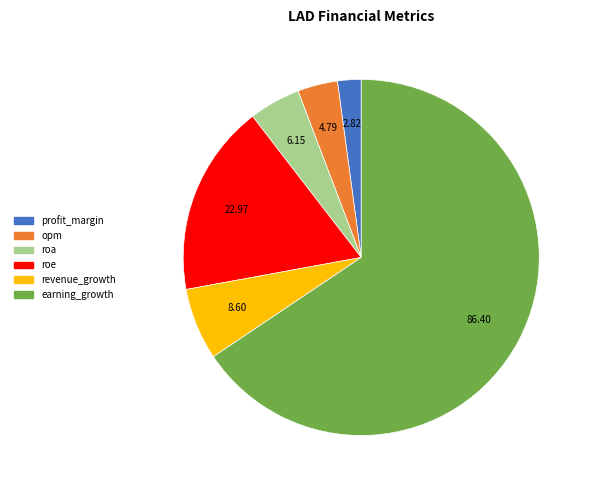

Rank the categories by value from lowest to highest.

profit_margin, opm, roa, revenue_growth, roe, earning_growth